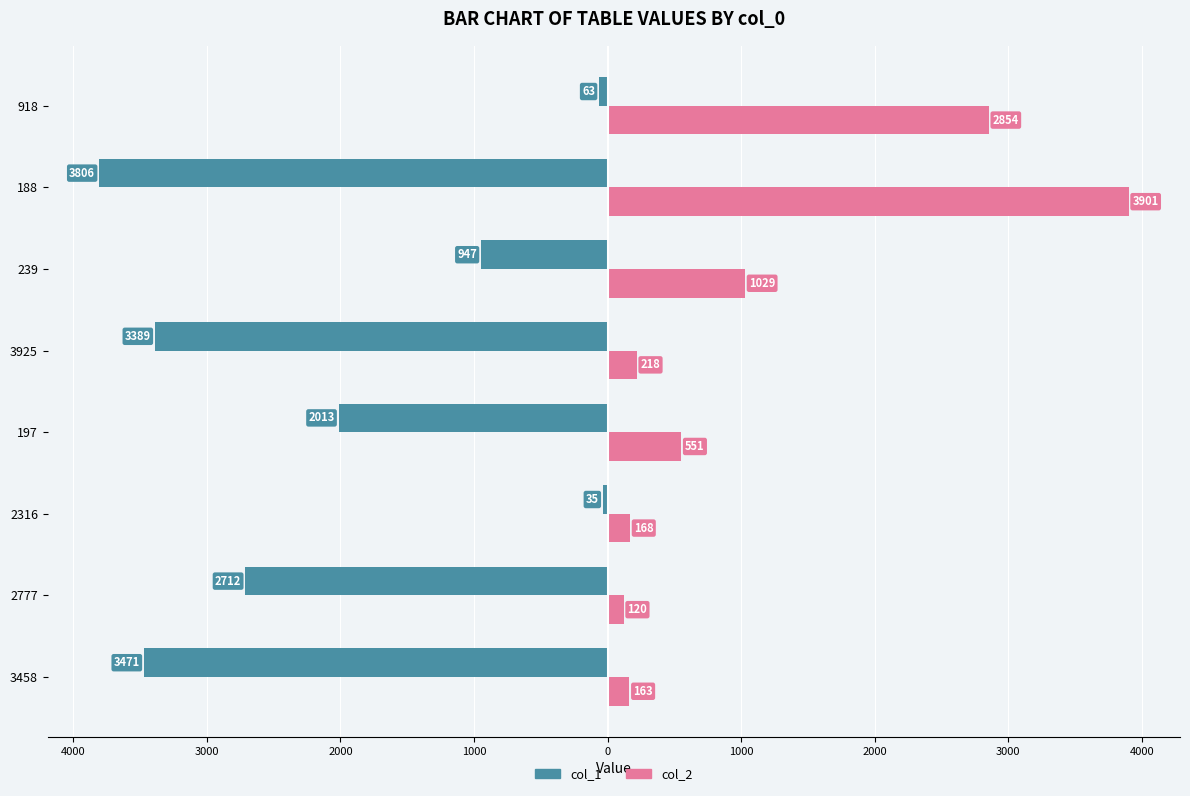

What are all the series names shown in the legend?

col_1, col_2